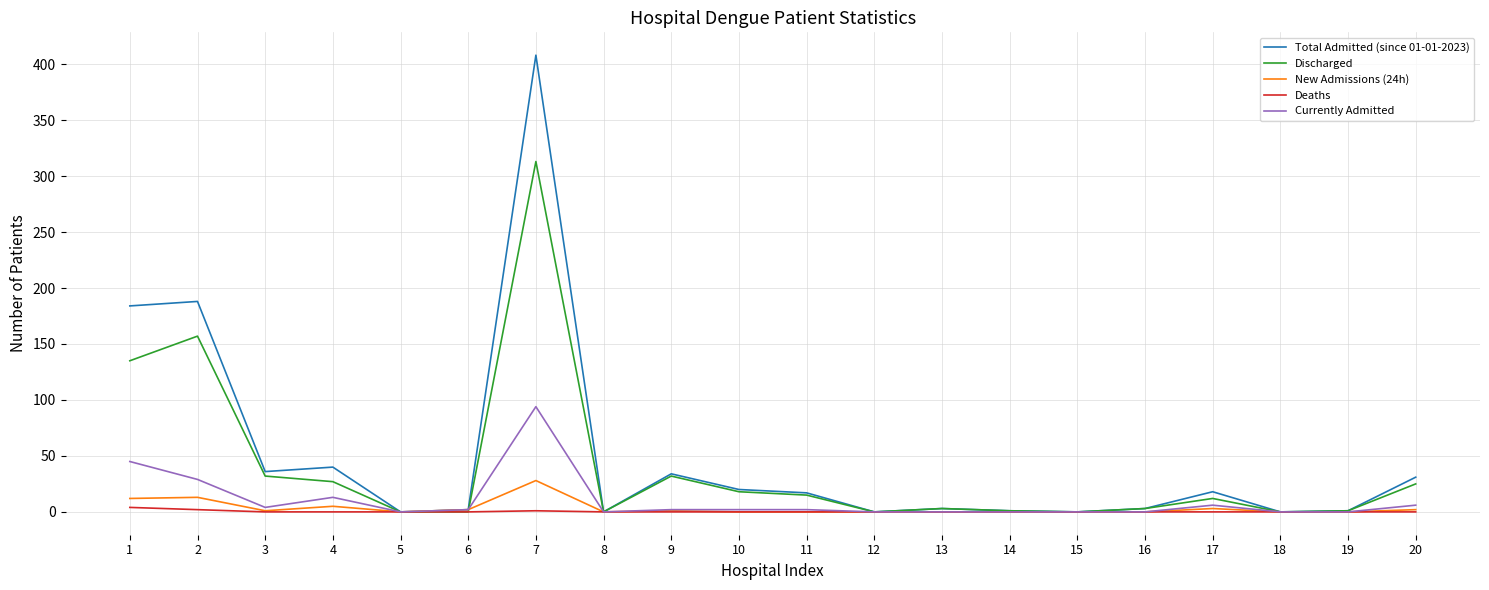

At which category does the chart reach its peak across all series?

7